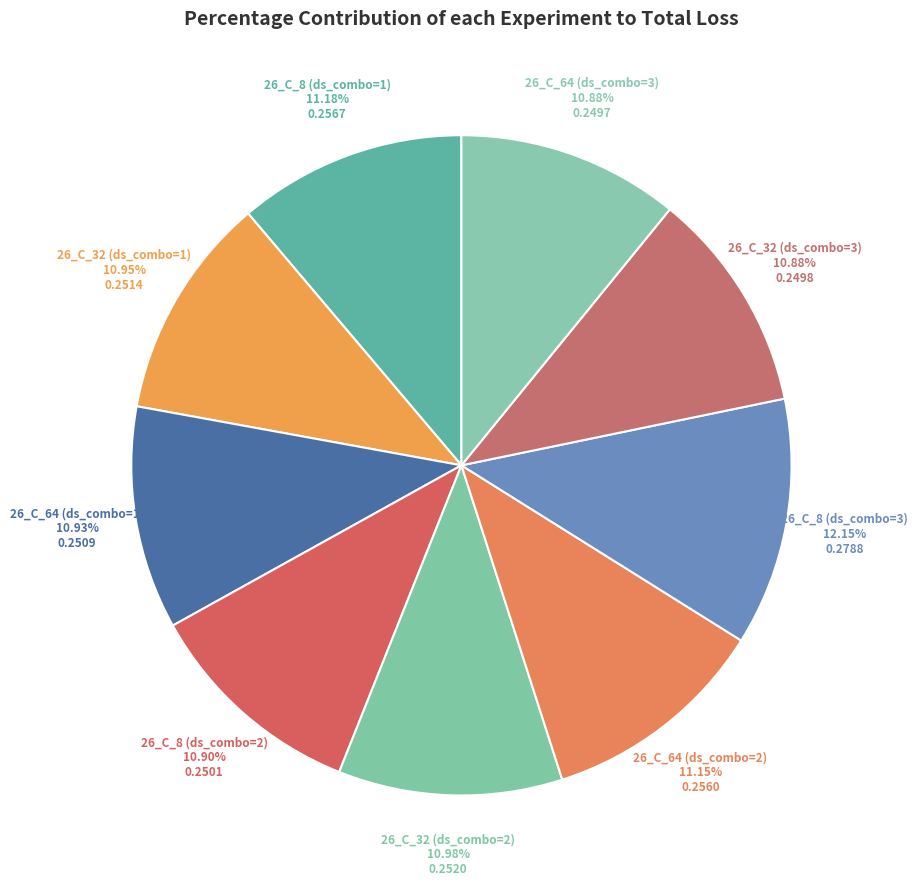

To the nearest percent, what is the difference between the largest and smallest slice percentages?

1%